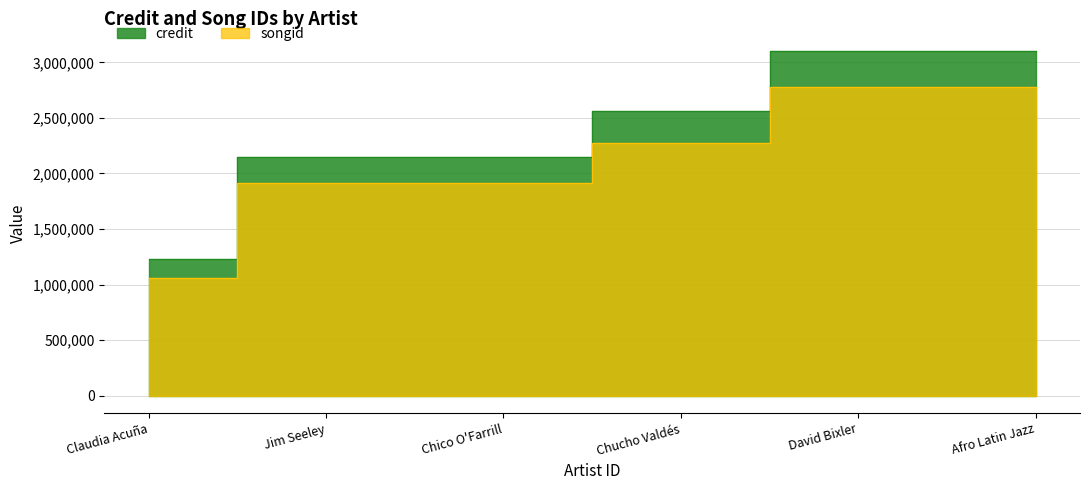

How many lines are shown in the chart?

2